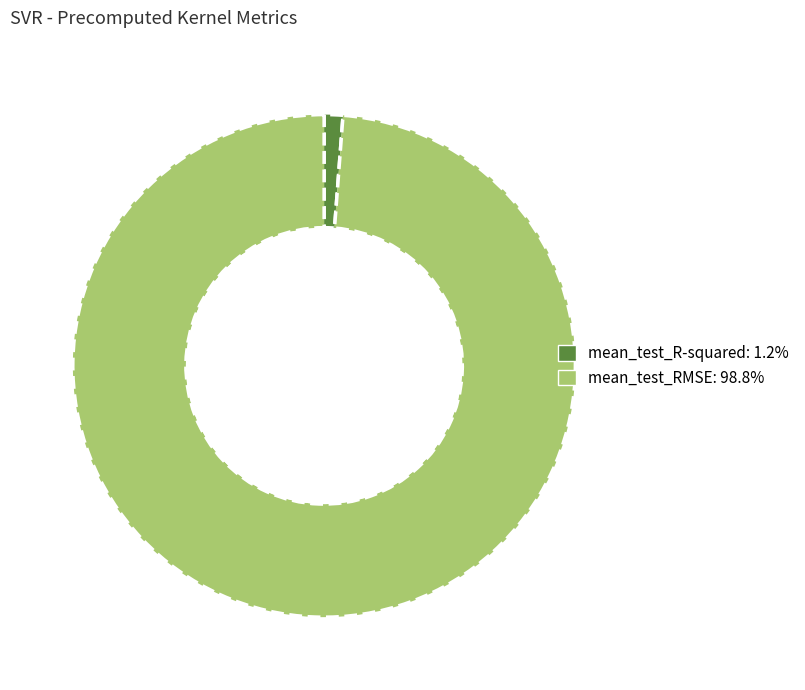

Does any single category account for the majority?

Yes